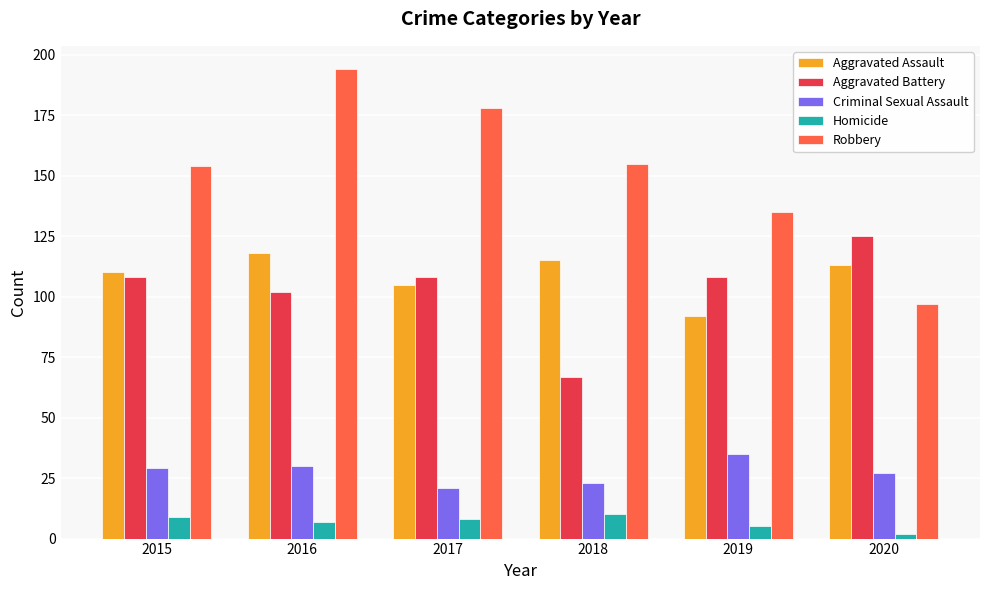

Which category has the highest value in the Robbery series?

2016